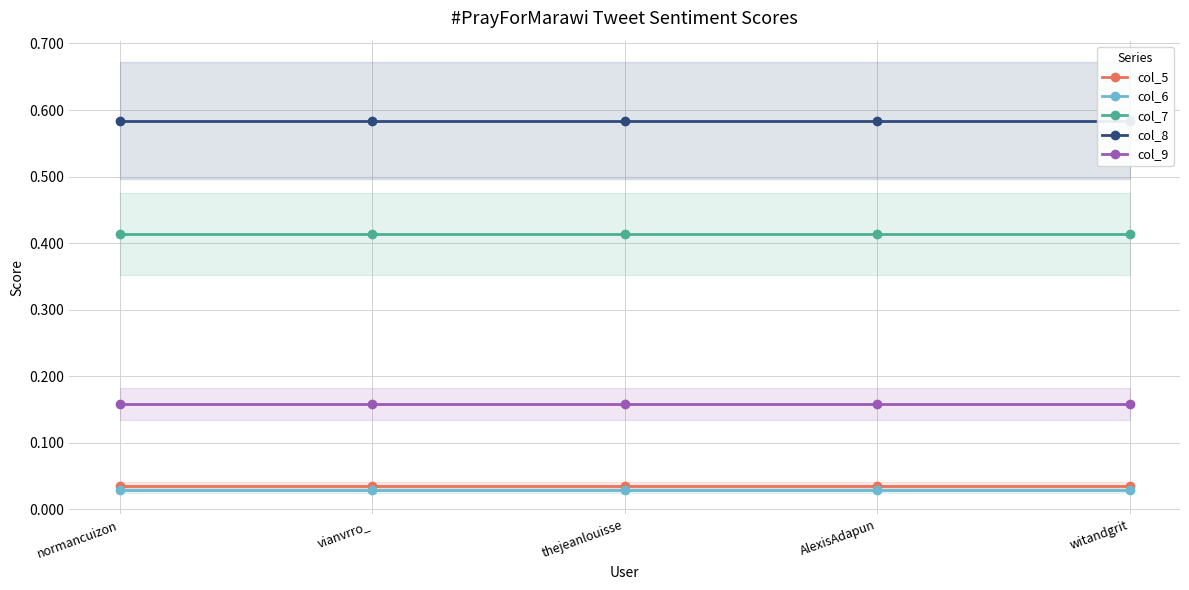

At how many categories does at least one series exceed 0?

5